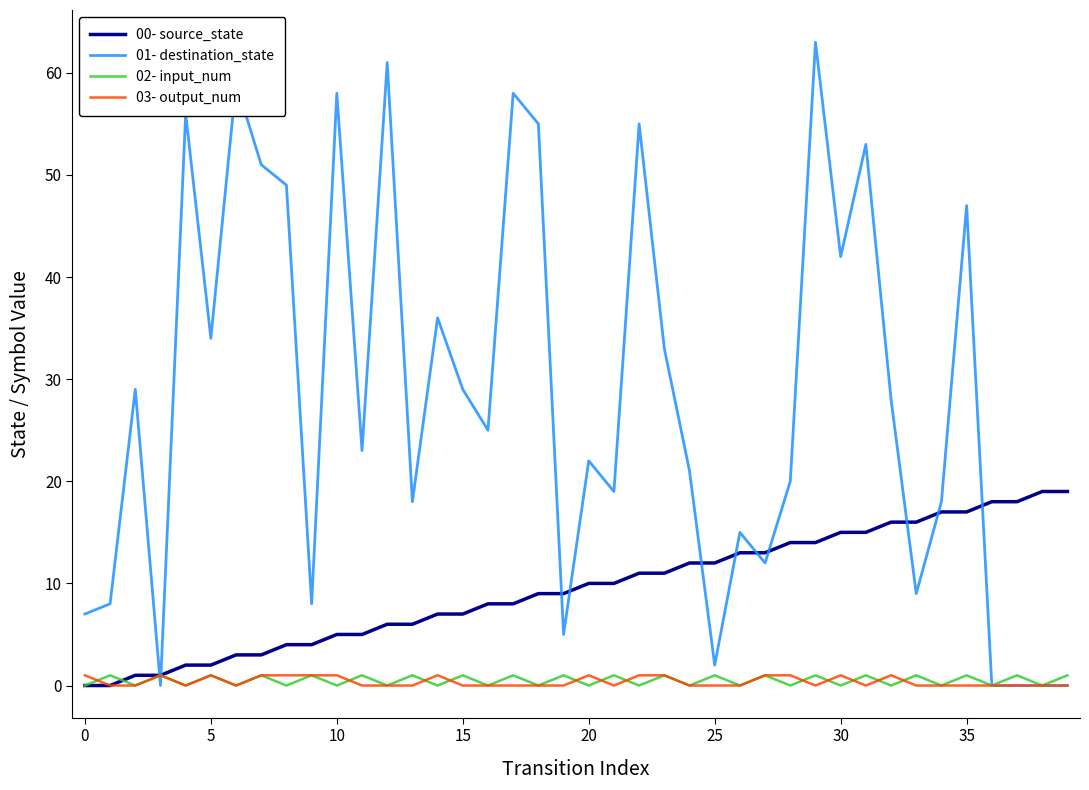

After their last crossing, which series has the higher values: 02- input_num or 00- source_state?

00- source_state